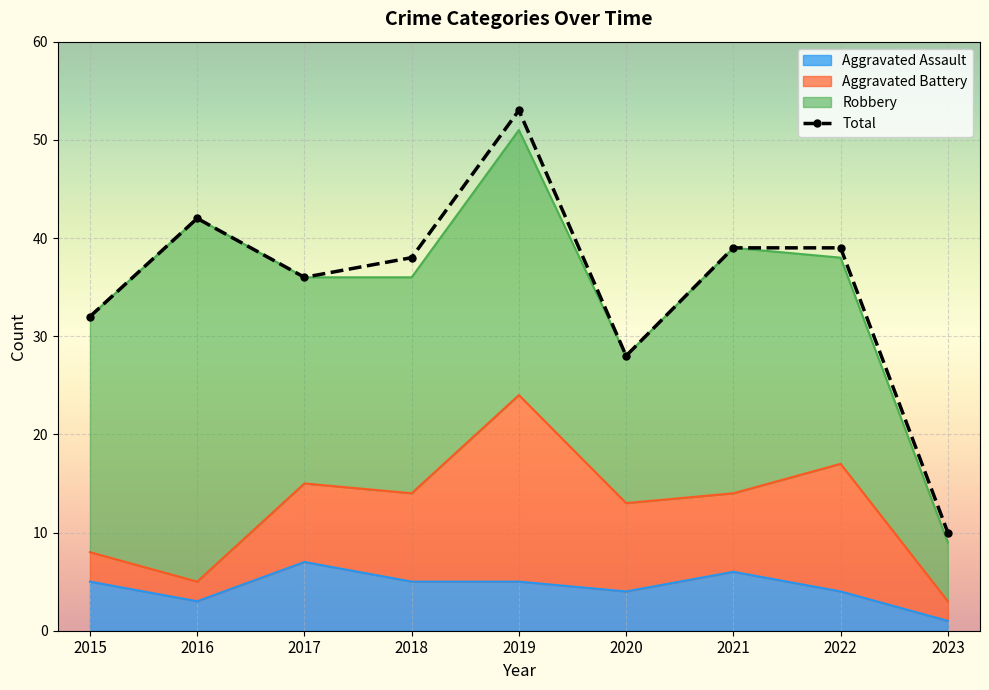

How many data points are above 38?

4